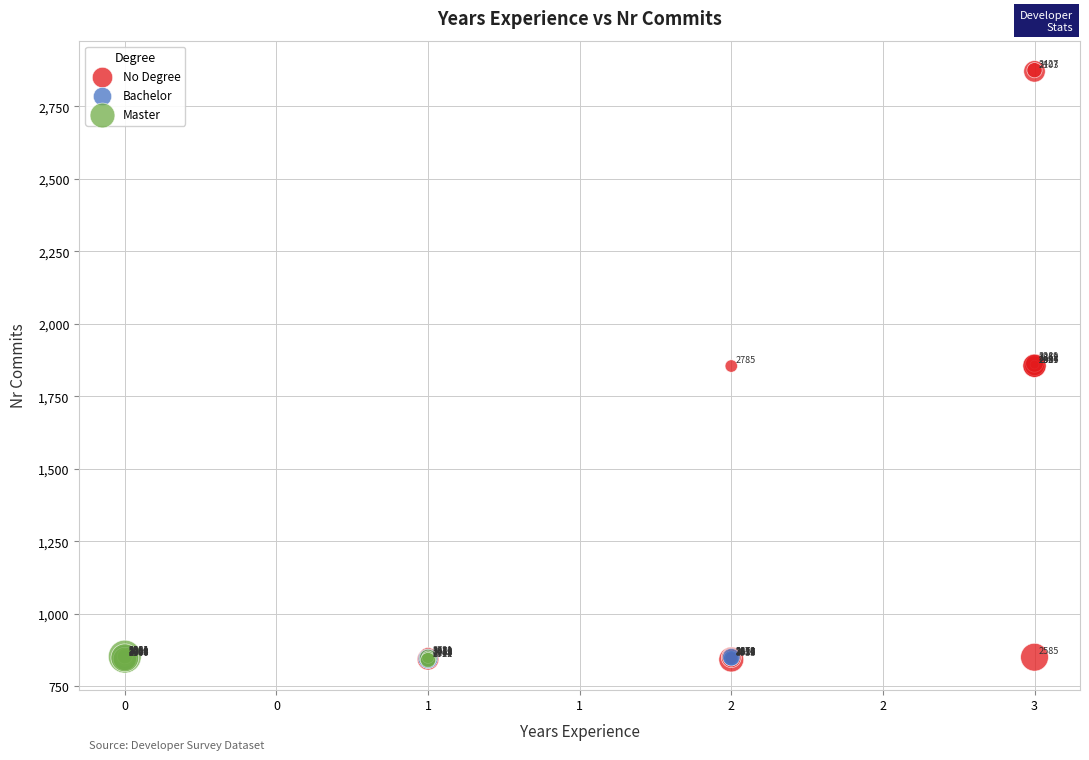

What are all the series names shown in the legend?

No Degree, Bachelor, Master